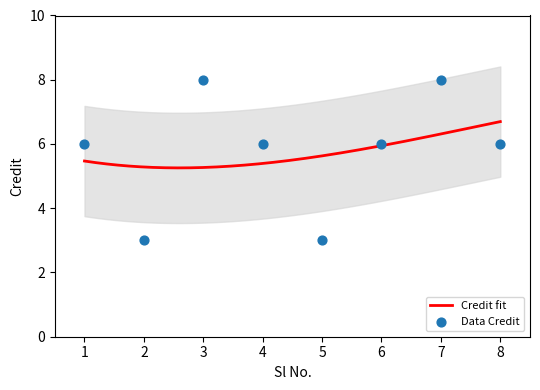

Approximately how many times larger is the value at 6 compared to 1?

1.0